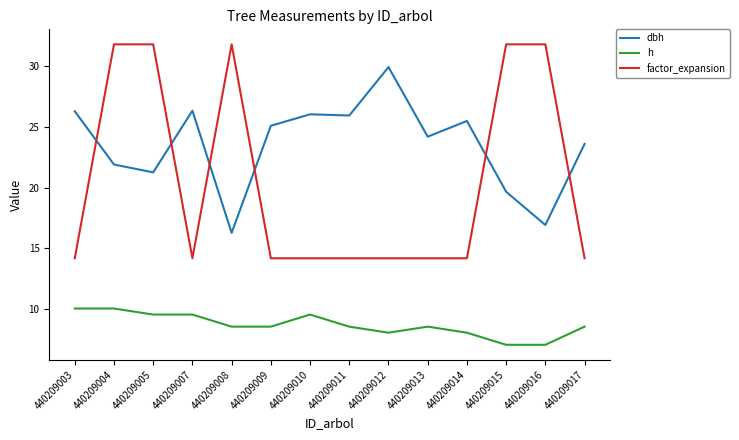

Is it true that factor_expansion equals 14.2 at 440209014?

True